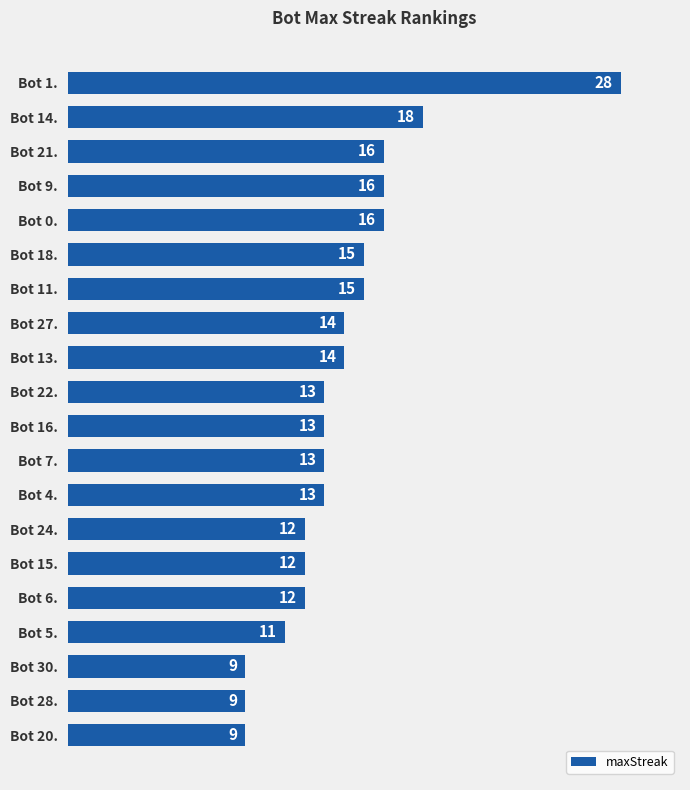

What is the greatest value displayed?

28